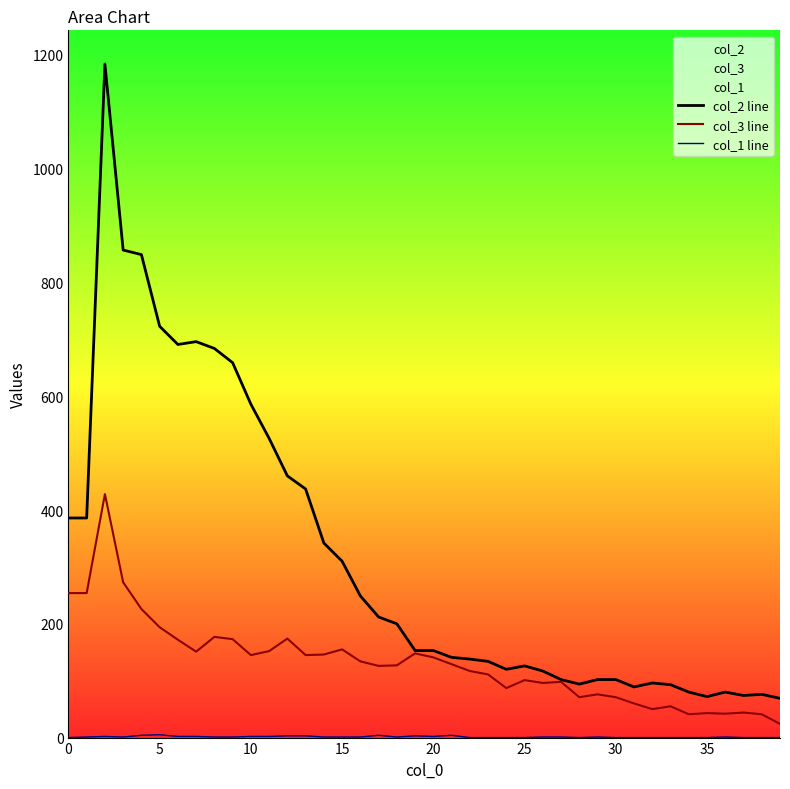

Is it true that col_3 line equals 173 at 9?

True